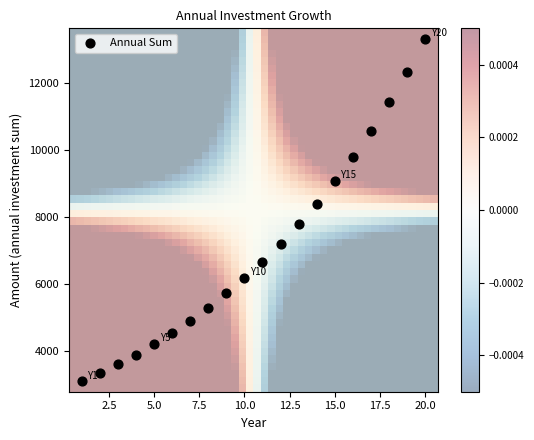

What is the range of X values (max minus min)?

19.0